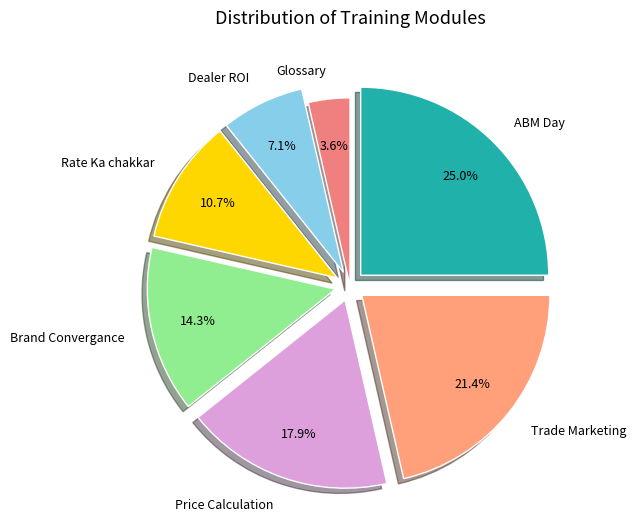

The Dealer ROI slice represents 7% of the pie. True or false?

True